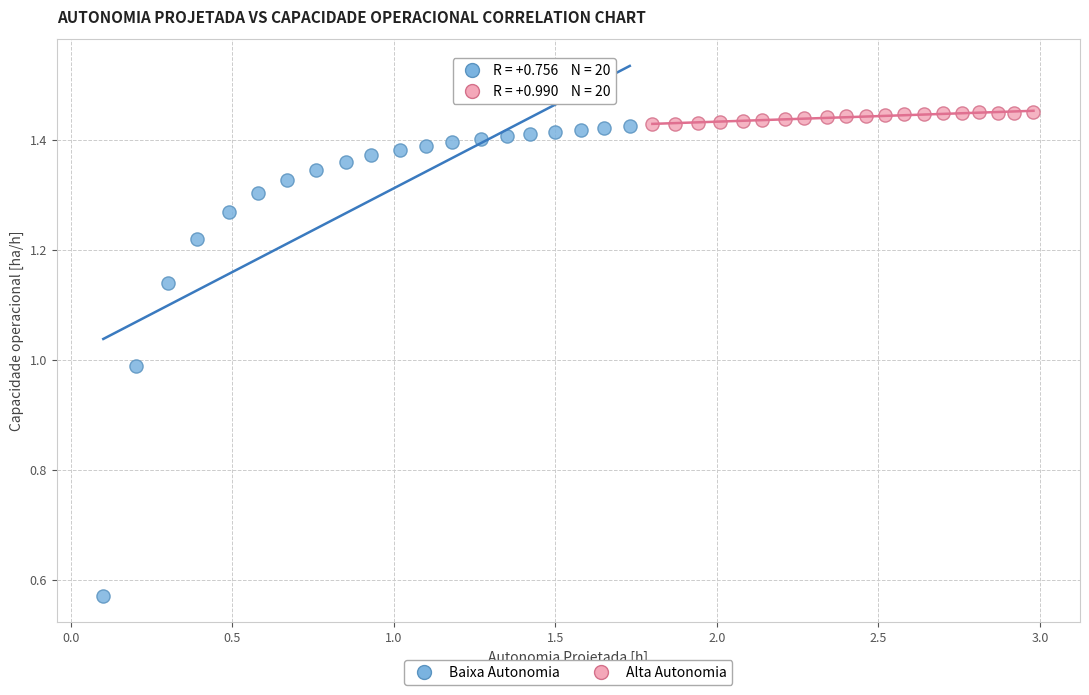

Which series has the largest Y range (max minus min)?

Baixa Autonomia